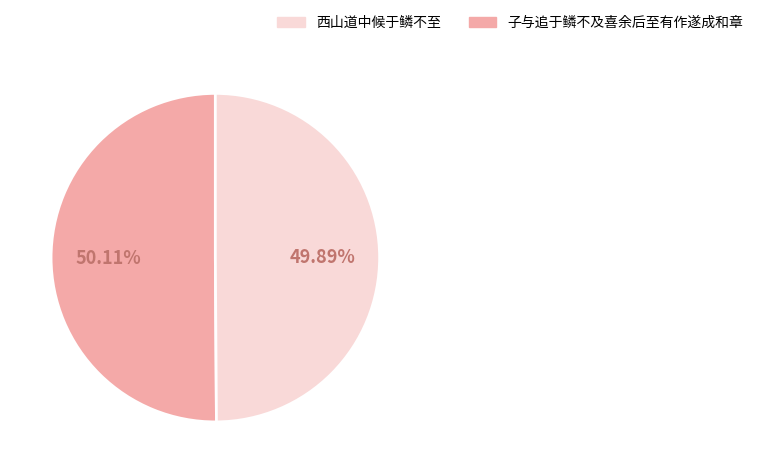

Is there any slice that represents more than half of the pie?

Yes